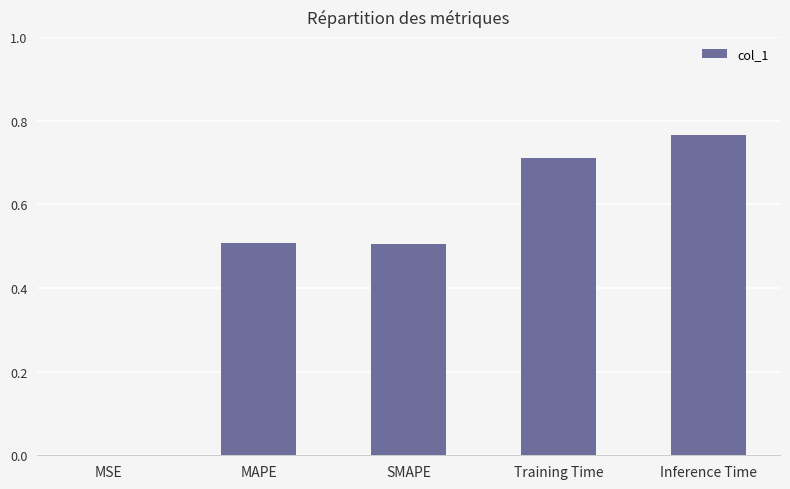

What is the sum of the values at SMAPE and Training Time?

1.2